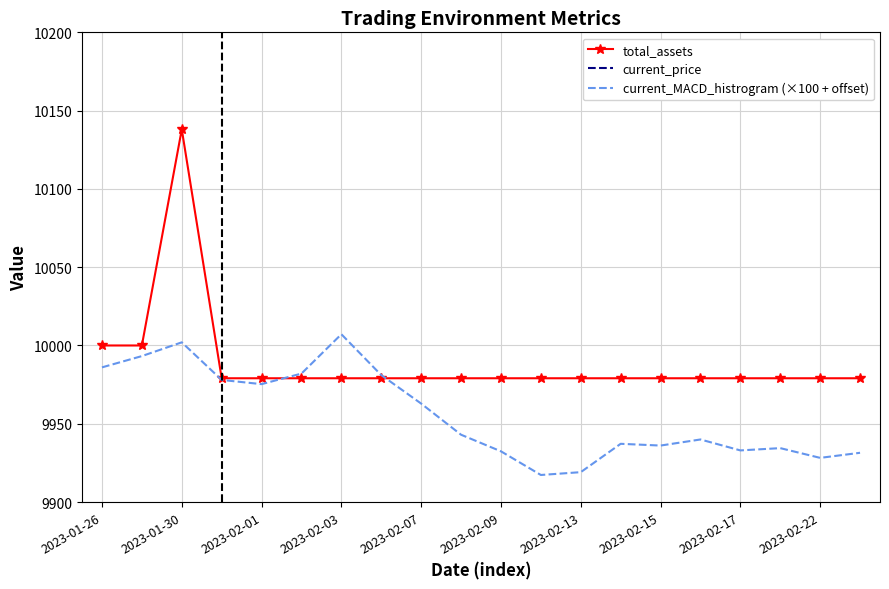

At which label is total_assets closest to 10058?

2023-01-26